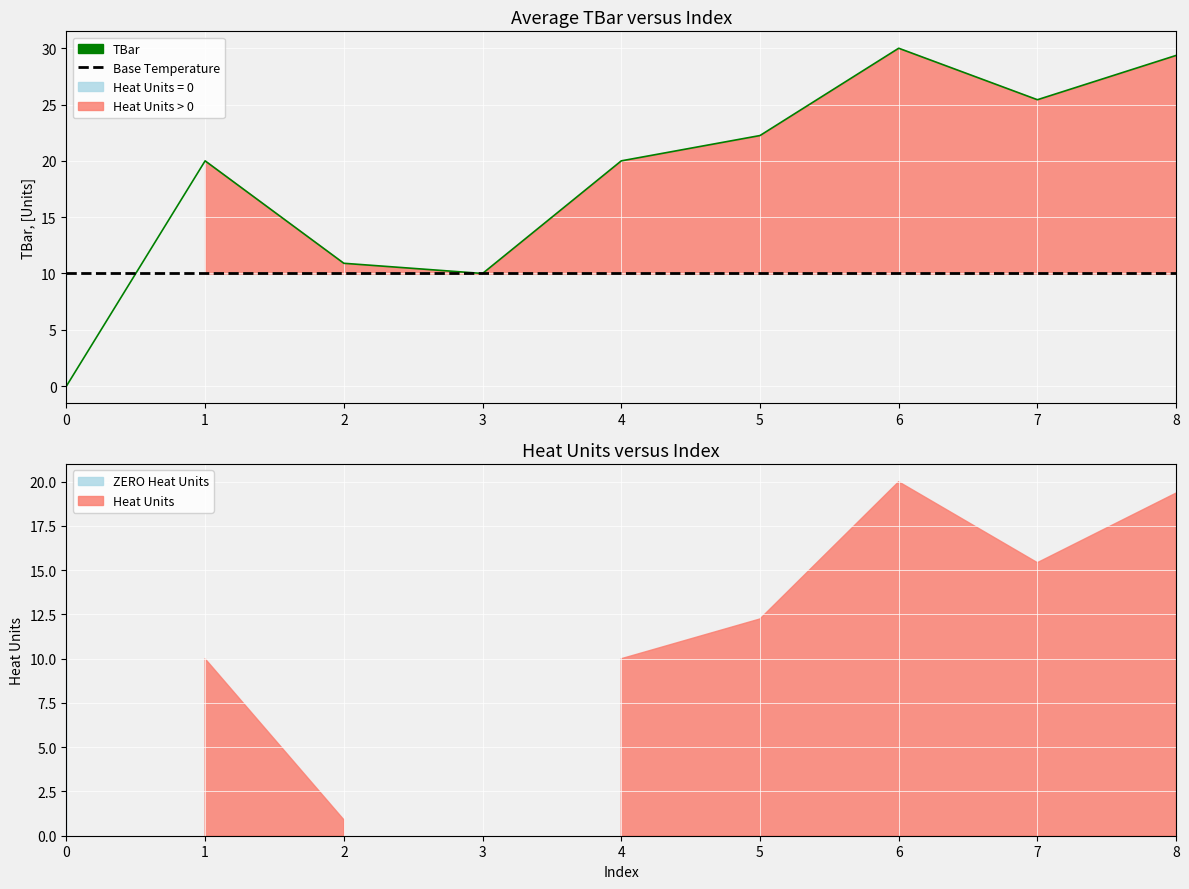

How many positive values are there?

8